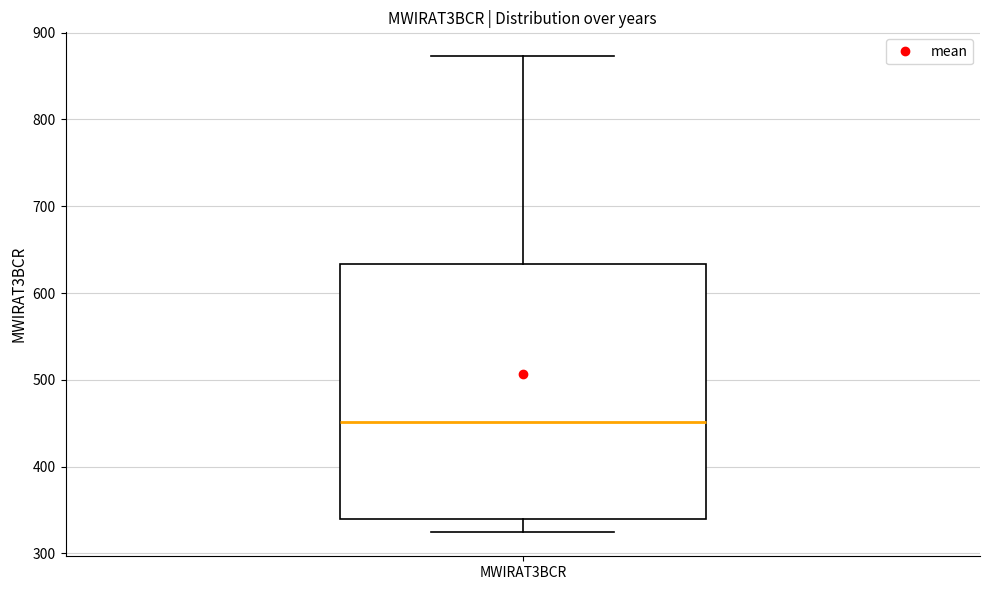

Transcribe this box plot: give where the median line is, the range the box spans, and where the two whiskers end, as read against the y-axis. The values are not printed on the chart, so give them approximately, as read against the axis.

median 450, box 340 to 630, whiskers 320 to 870